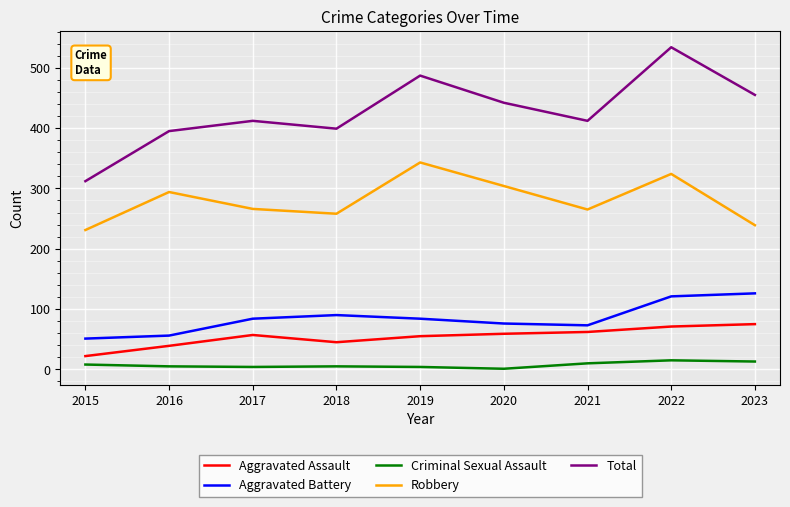

What is the sum of all Aggravated Battery values?

761